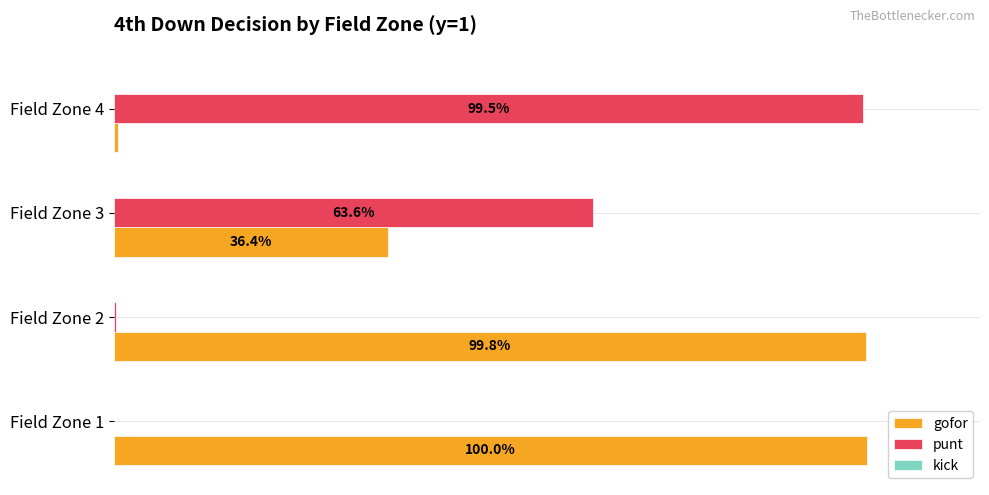

At how many categories does at least one series exceed 0?

4